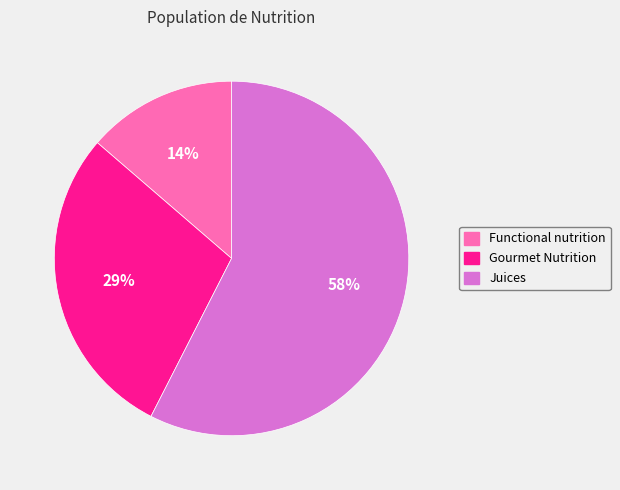

To the nearest percent, what is the difference between the largest and smallest slice percentages?

44%